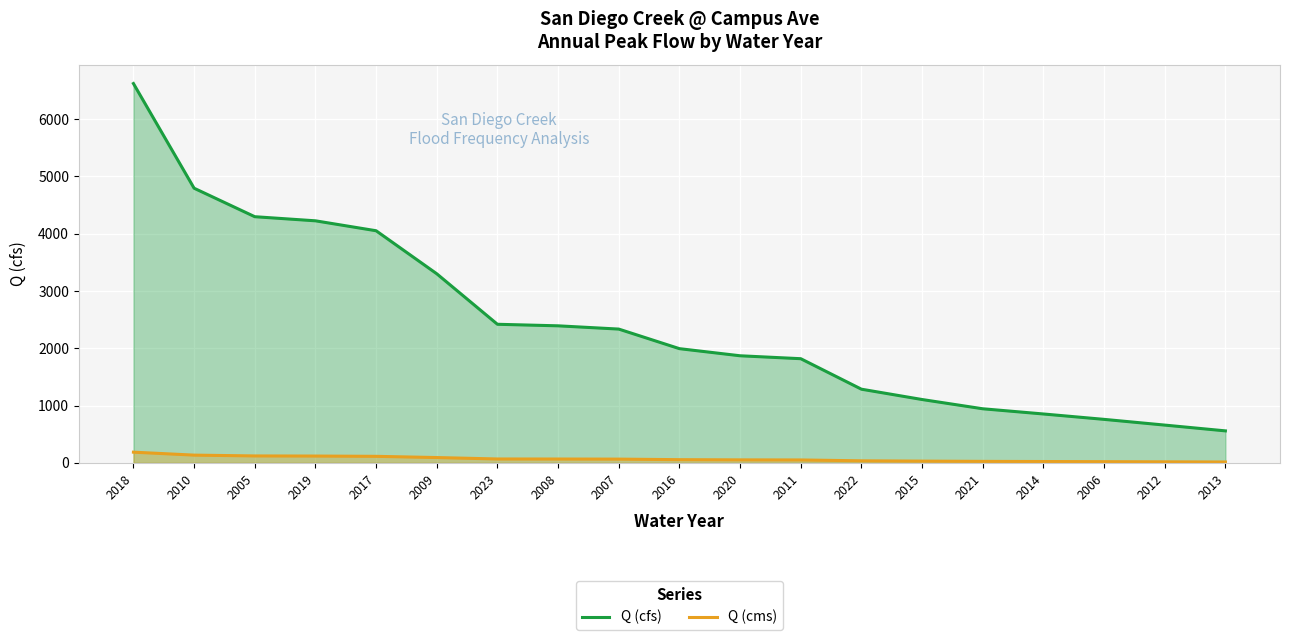

How many lines are shown in the chart?

2